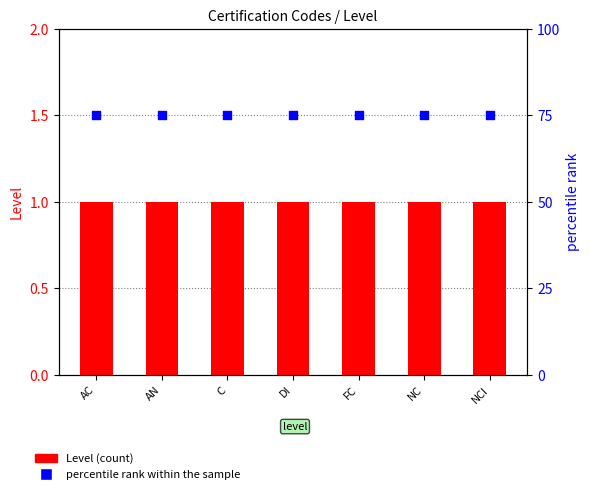

Which series has the widest spread of Y values?

Level